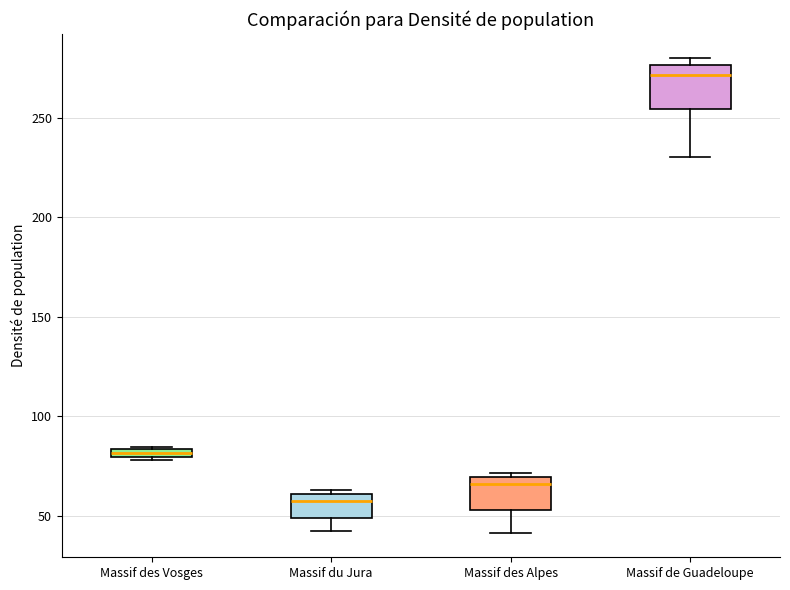

Comparing the boxes themselves (not the whiskers), which one is the tallest?

Massif de Guadeloupe